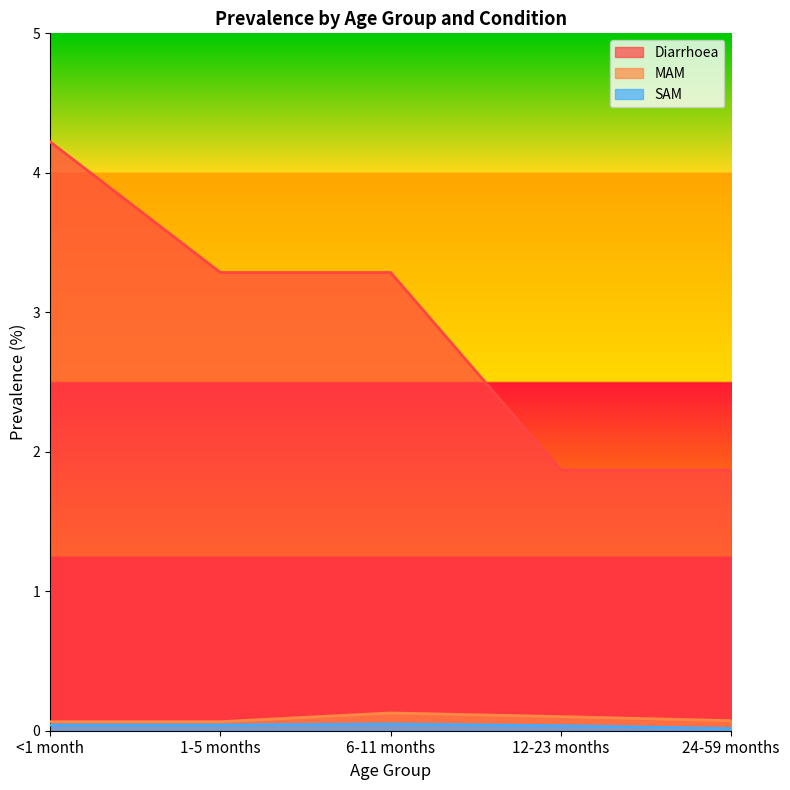

Count the number of data series in this chart.

3